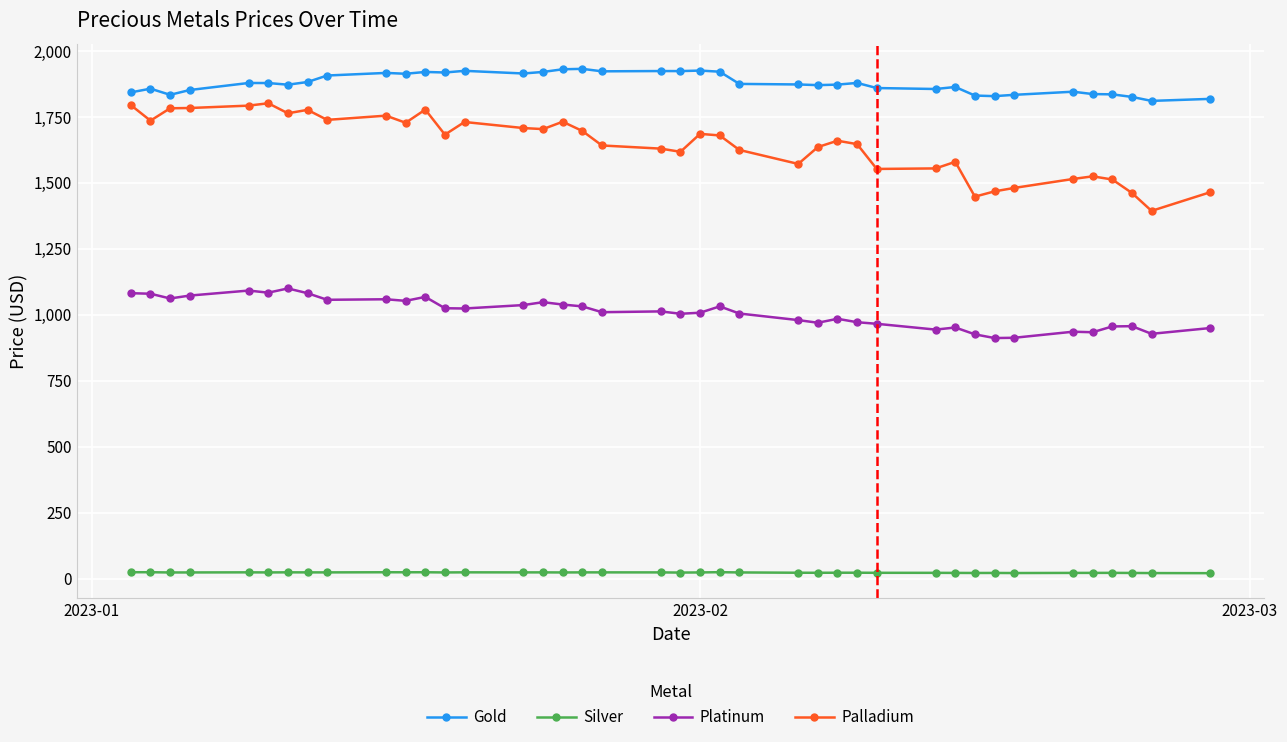

What is the value of the Platinum point at the 10th from the left?

1059.0